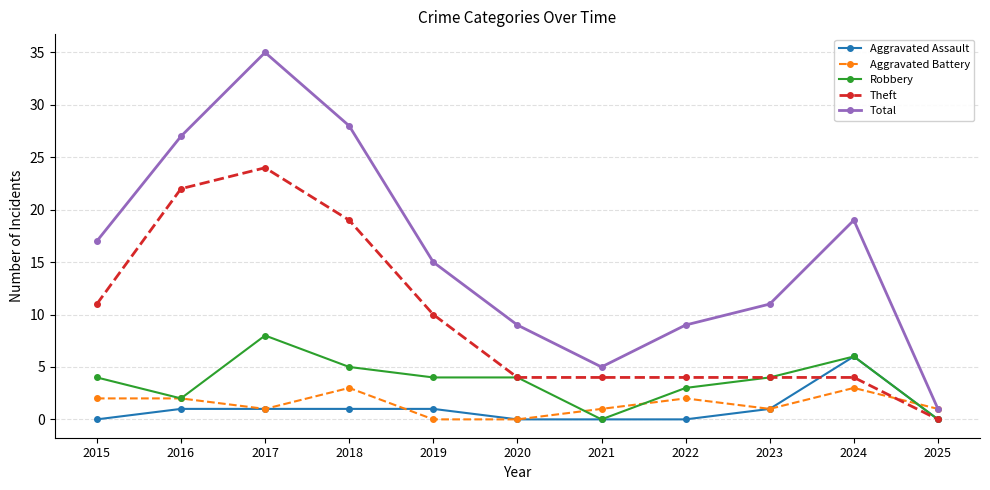

The Theft series shows 4 at 2023. True or false?

True